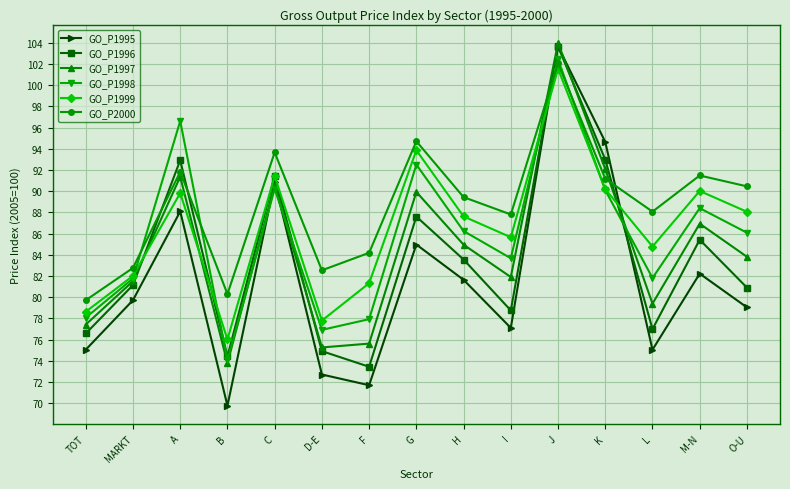

Which category has the lowest value in the GO_P1997 series?

B